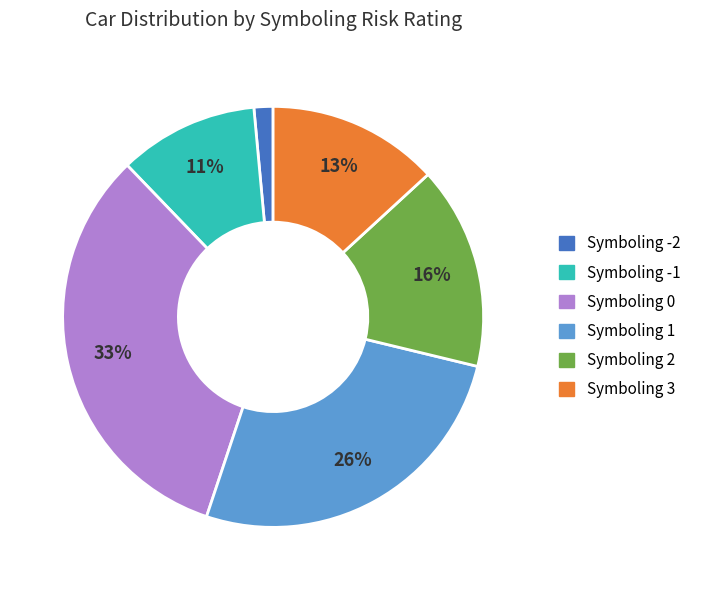

To the nearest percent, what is the average slice percentage?

17%